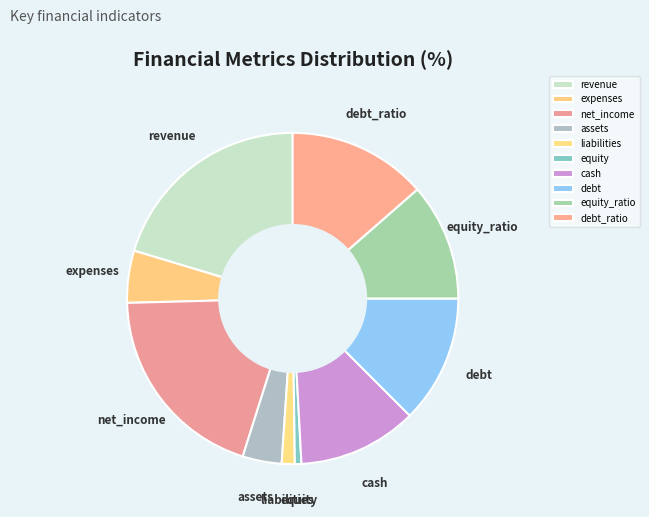

Combined, do assets and equity account for over 50%?

No